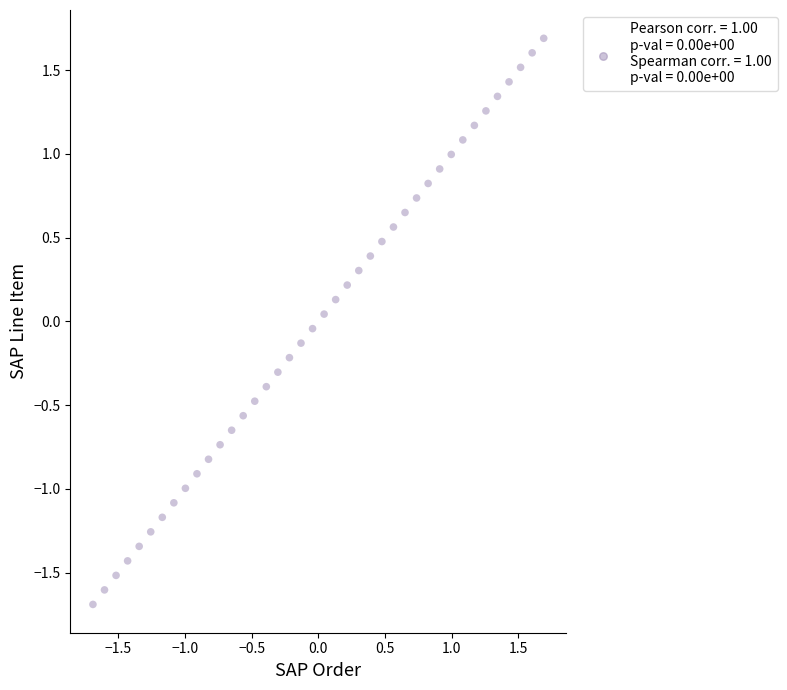

What is the range of X values (max minus min)?

3.4